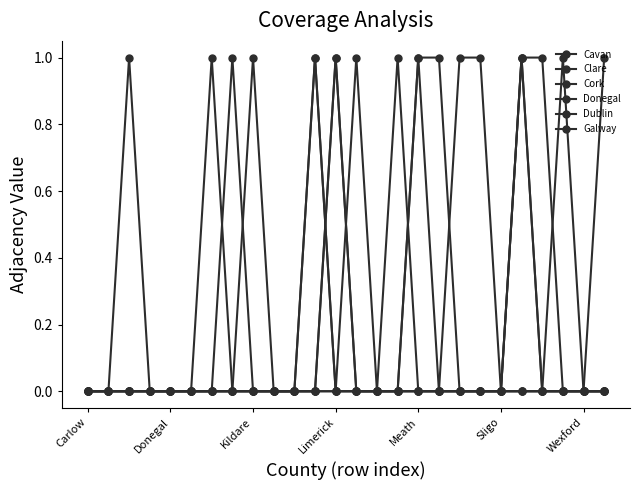

Rank the series by their maximum value, from highest to lowest.

Cavan, Clare, Cork, Donegal, Dublin, Galway